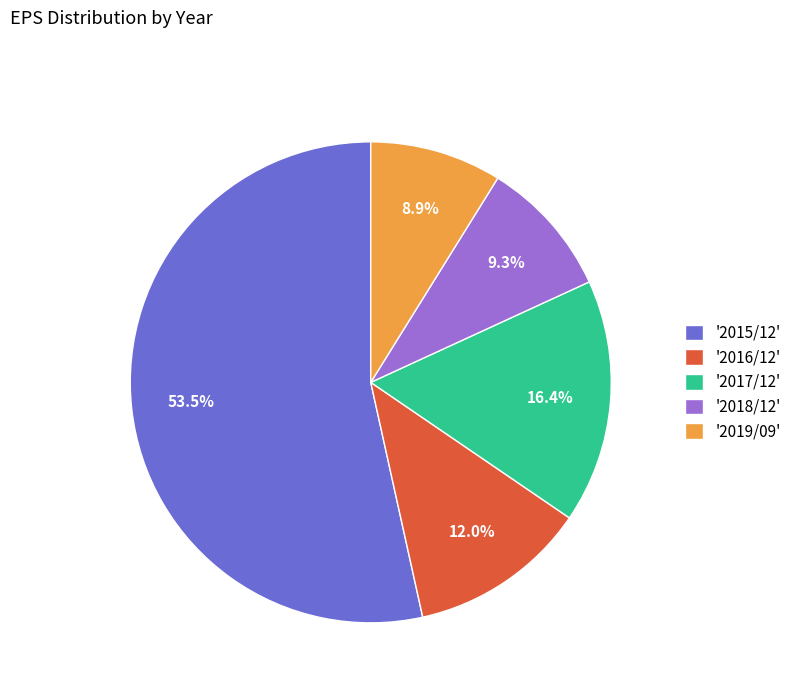

Combined, do '2016/12' and '2017/12' account for over 50%?

No